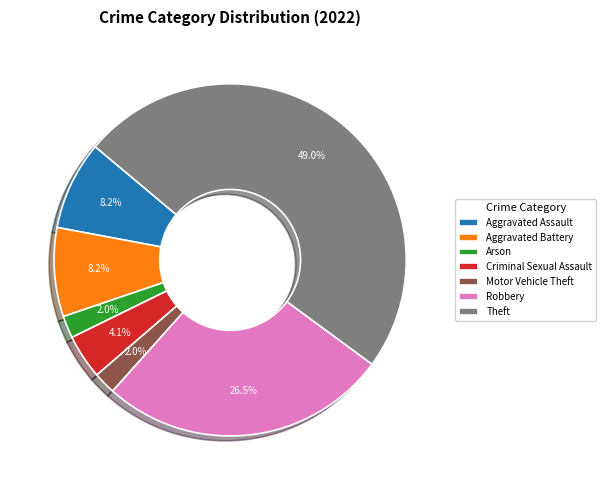

What is the largest slice in the pie chart?

Theft